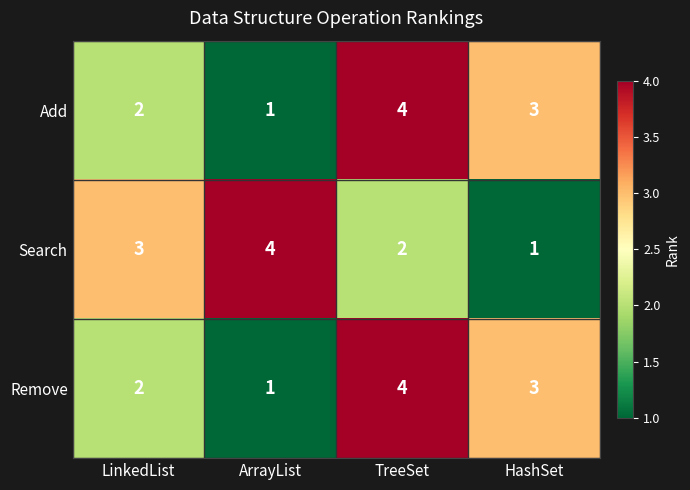

What is the greatest value displayed?

4